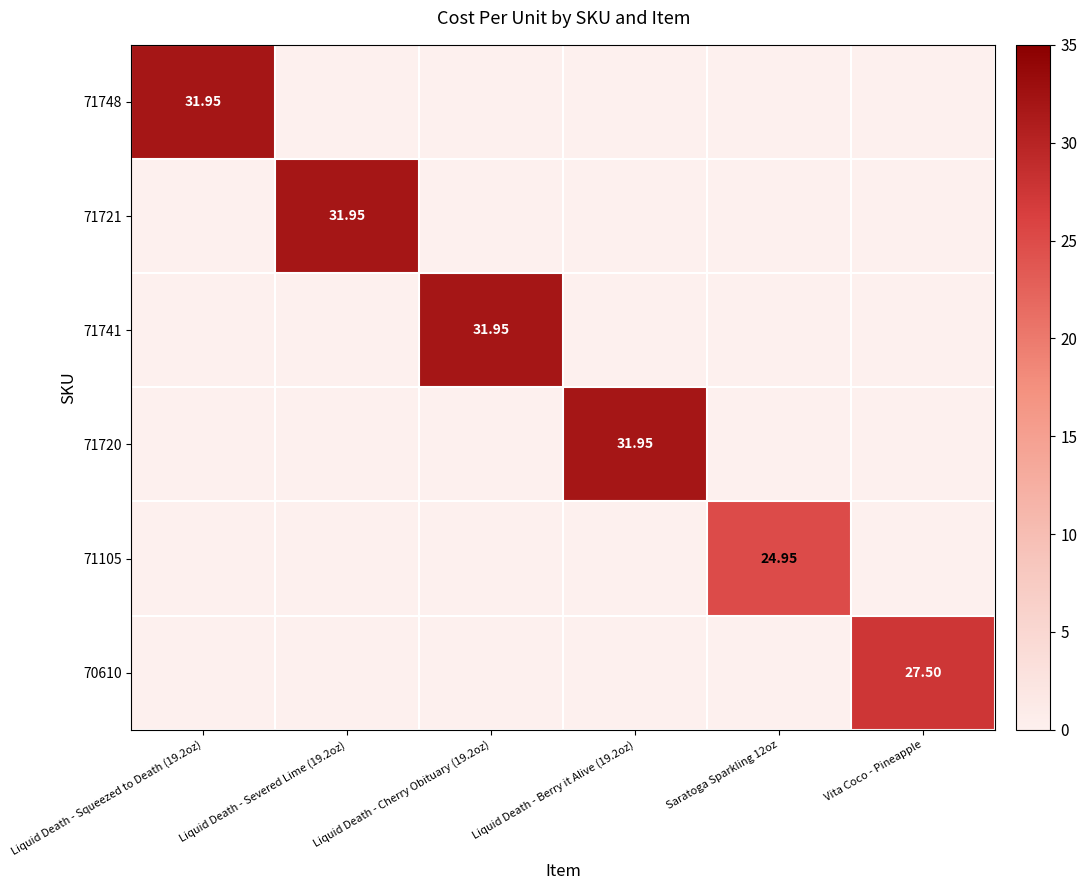

Rank the series by their maximum value, from highest to lowest.

71748, 71721, 71741, 71720, 70610, 71105